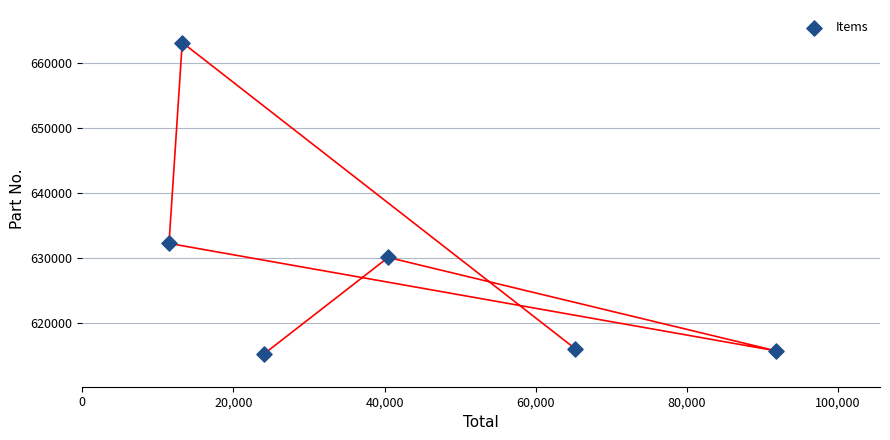

What Y value in the scatter plot is closest to 639137?

632215